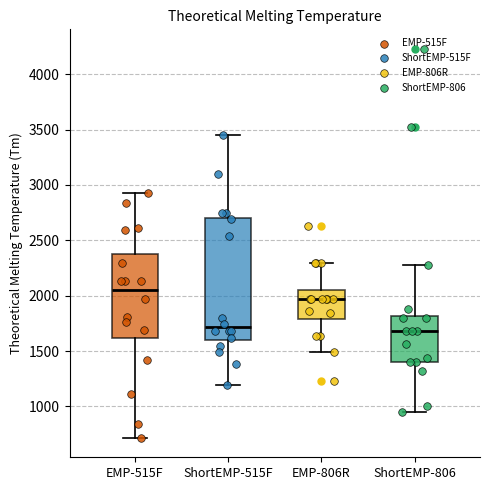

Reading left to right, read every box against the y-axis: the position of its median line, the range the box covers, and the ends of its whiskers. The values are not printed on the chart, so give them approximately, as read against the axis.

EMP-515F: median 2050, box 1600 to 2350, whiskers 700 to 2950
ShortEMP-515F: median 1700, box 1600 to 2700, whiskers 1200 to 3450
EMP-806R: median 1950, box 1800 to 2050, whiskers 1500 to 2300
ShortEMP-806: median 1700, box 1400 to 1800, whiskers 950 to 2300